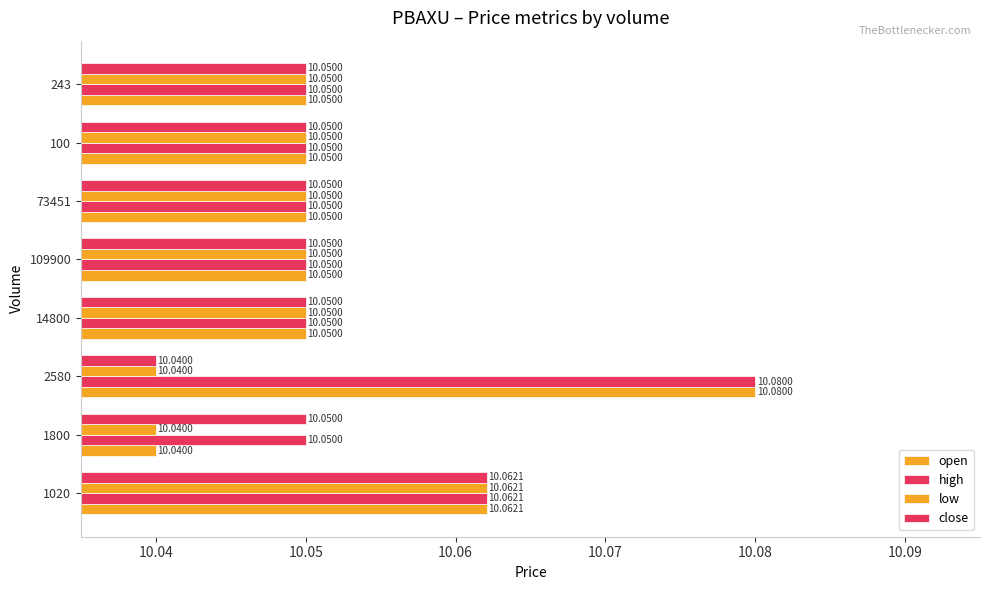

How many series are shown in this chart?

4